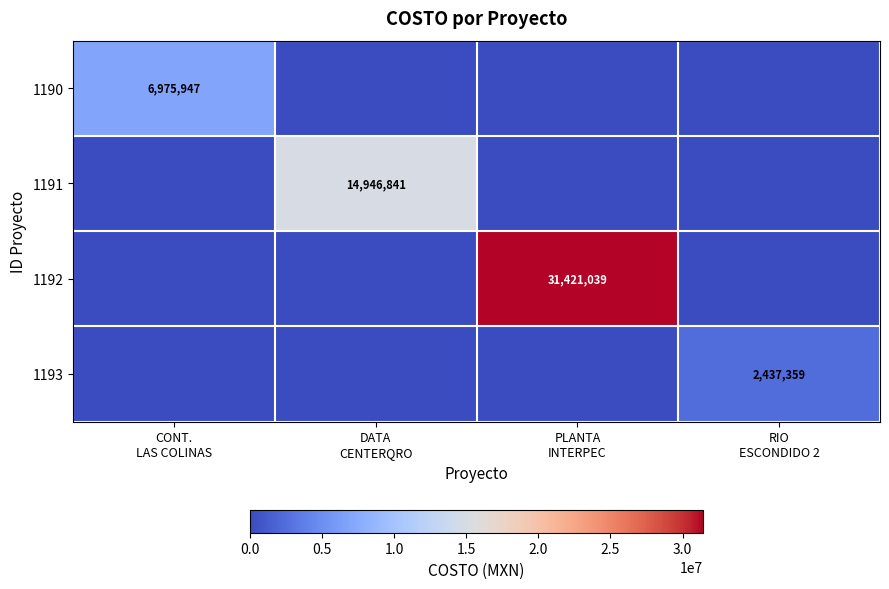

At which category is the sum across all series the highest?

PLANTA
INTERPEC